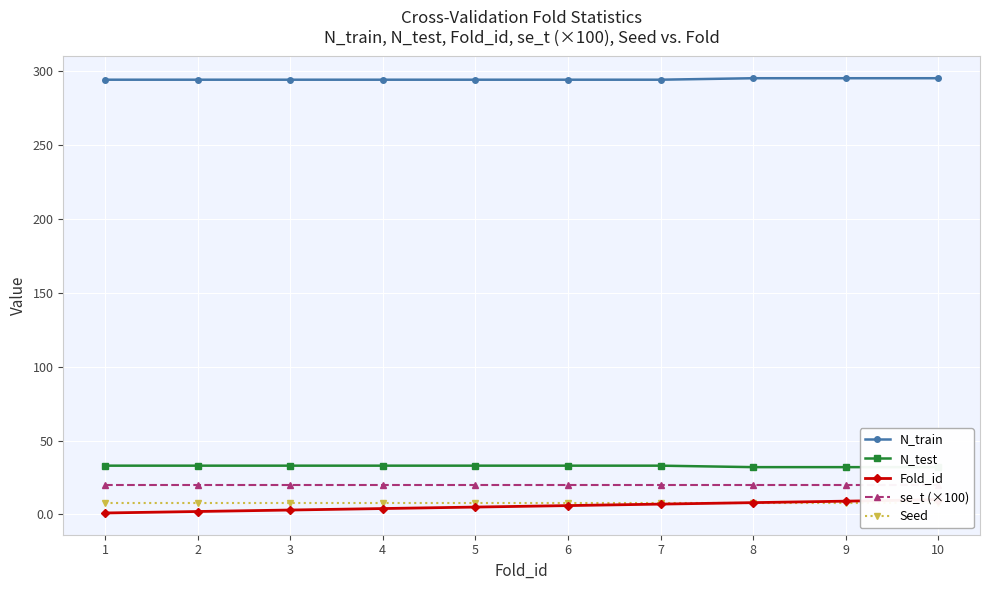

The se_t (×100) series shows 7 at 9. True or false?

False